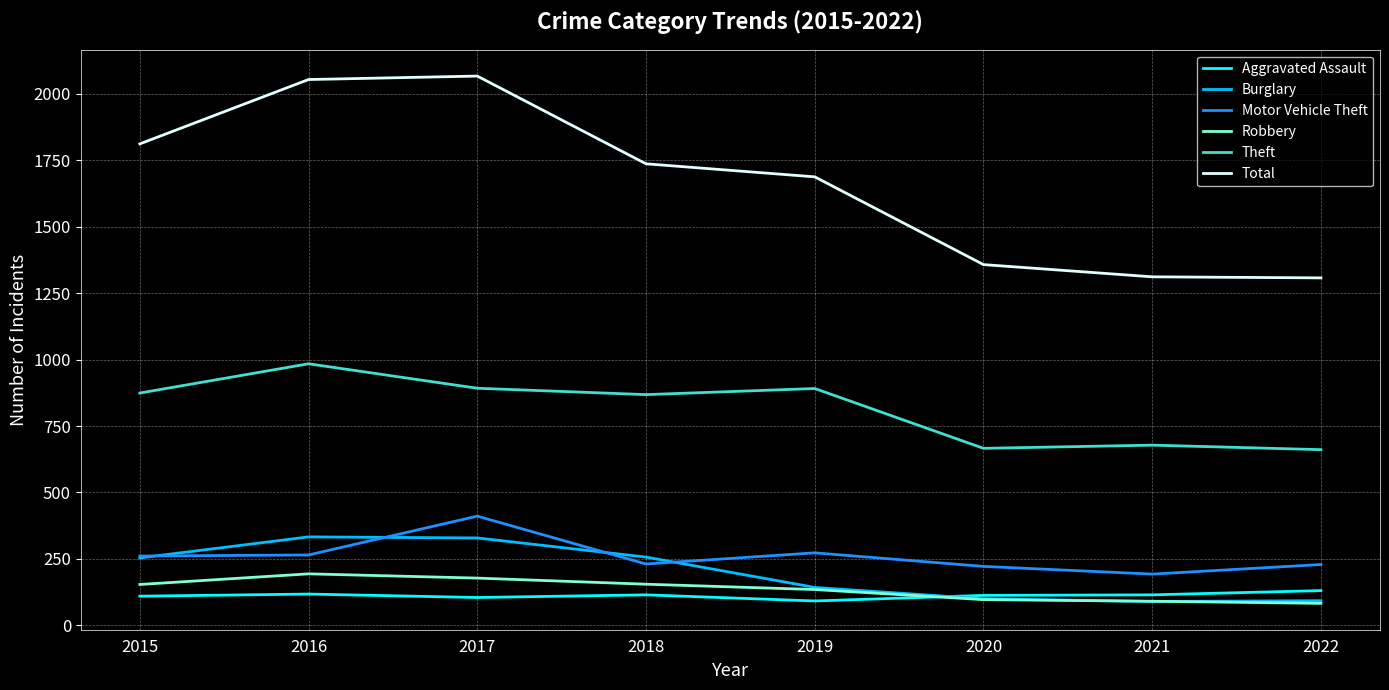

Which series has the largest total across all categories?

Total